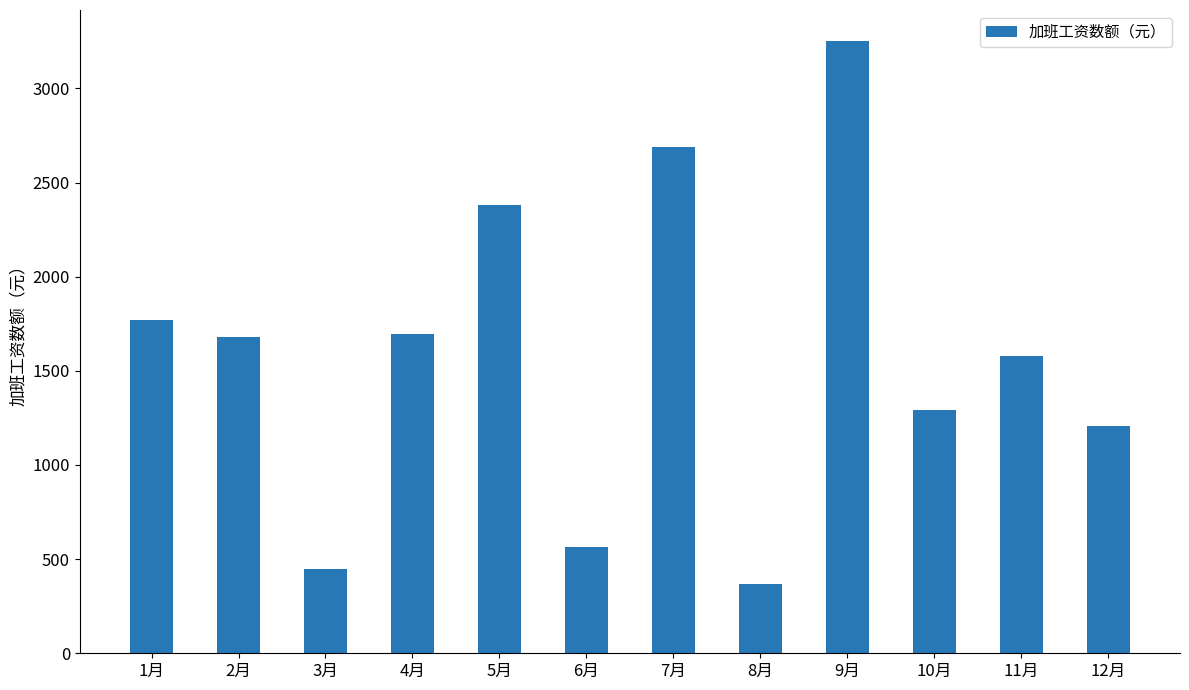

Which label corresponds to the largest value in the chart?

9月